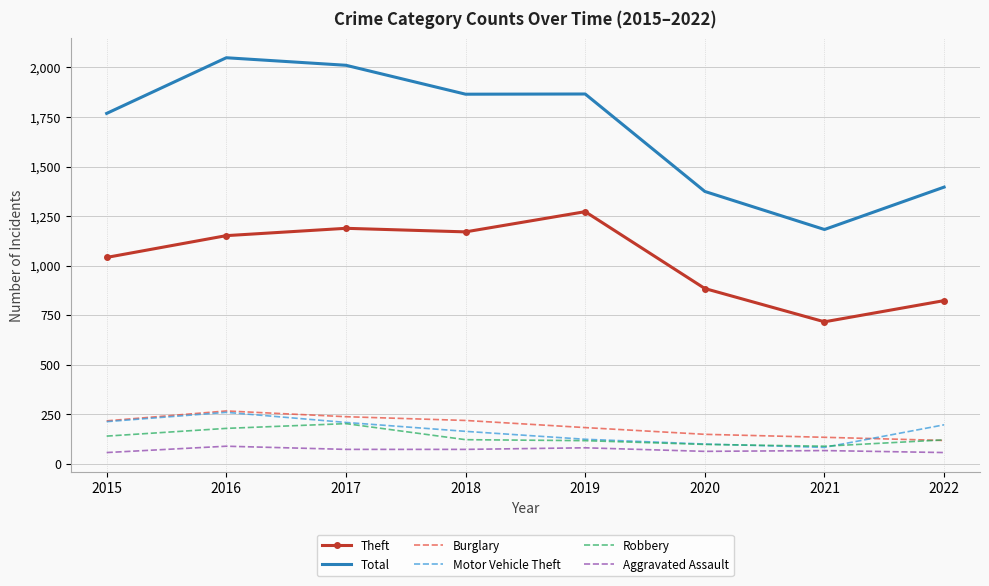

In Theft, how many points are lower than both neighbors (excluding endpoints)?

2